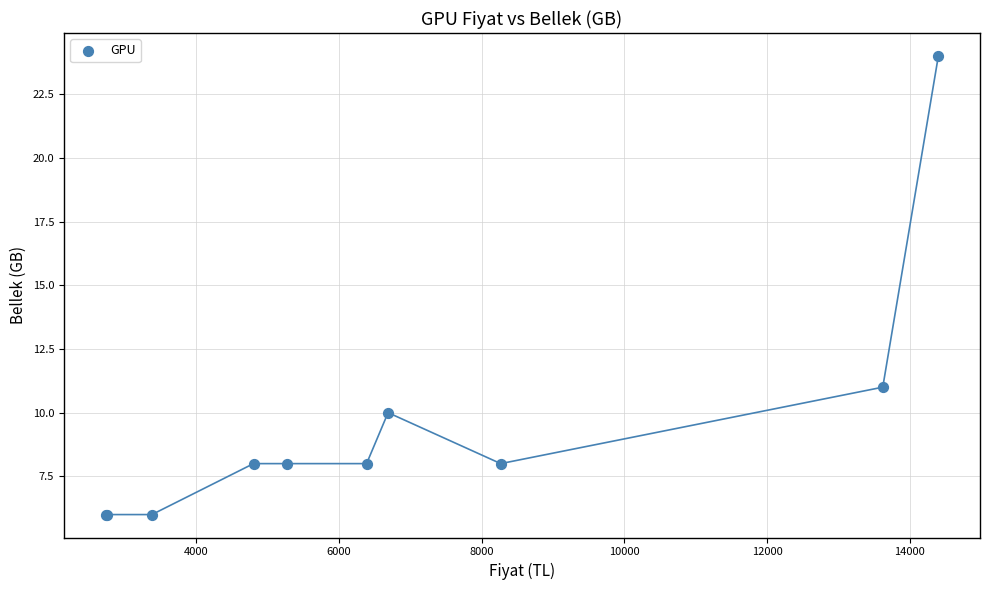

What Y value in the scatter plot is closest to 15?

11